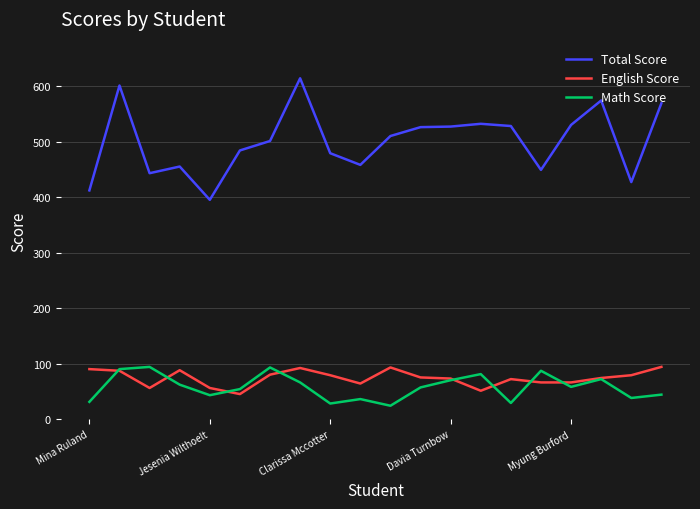

What is the maximum value for Total Score?

614